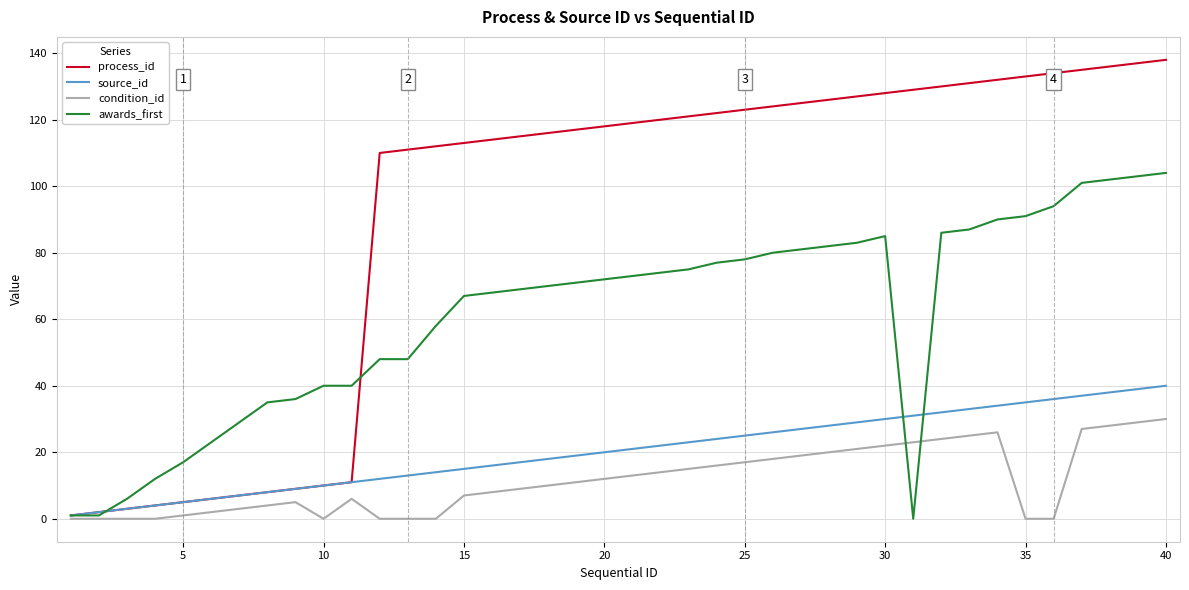

How many categories are shown in the chart?

40